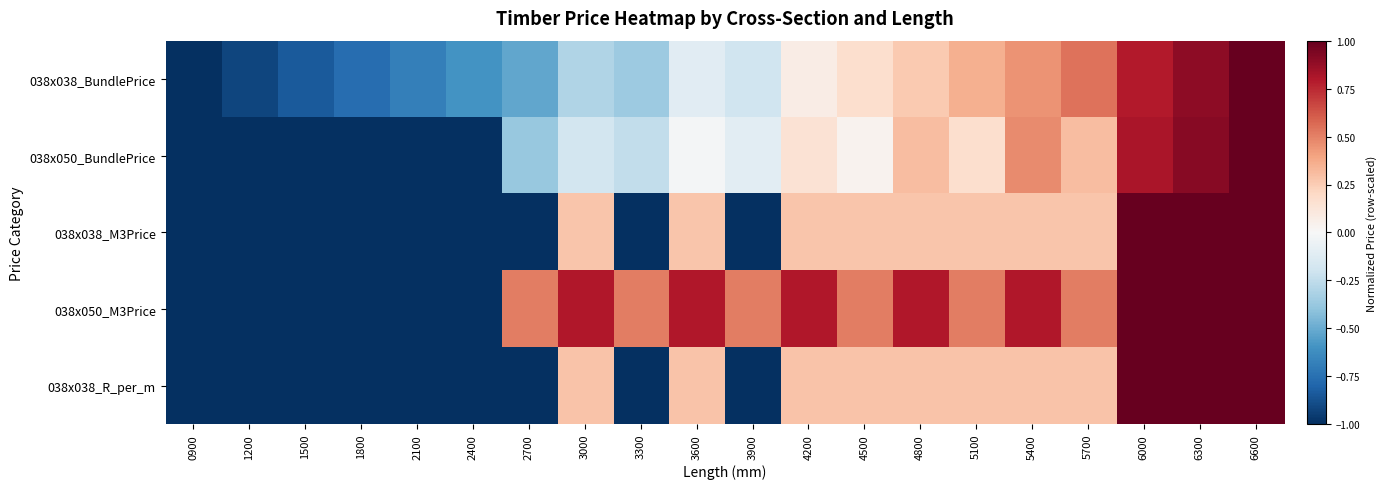

At 4200, list the series in order from largest to smallest.

038x050_M3Price, 038x038_R_per_m, 038x038_M3Price, 038x050_BundlePrice, 038x038_BundlePrice